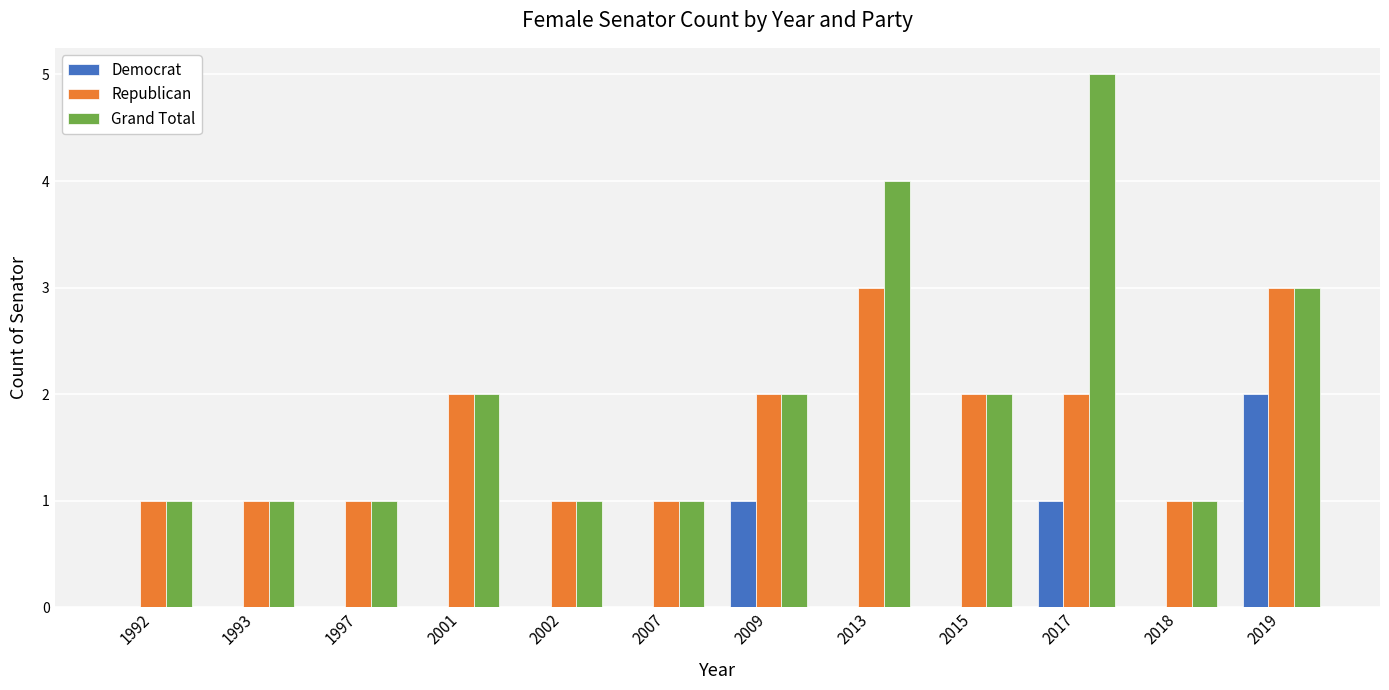

Which series changed the most between 1997 and 2013?

Grand Total